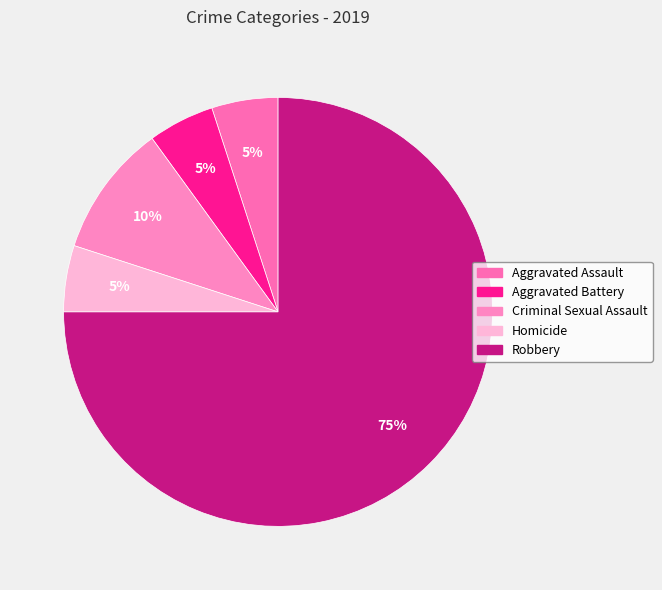

The Robbery slice represents 88% of the pie. True or false?

False